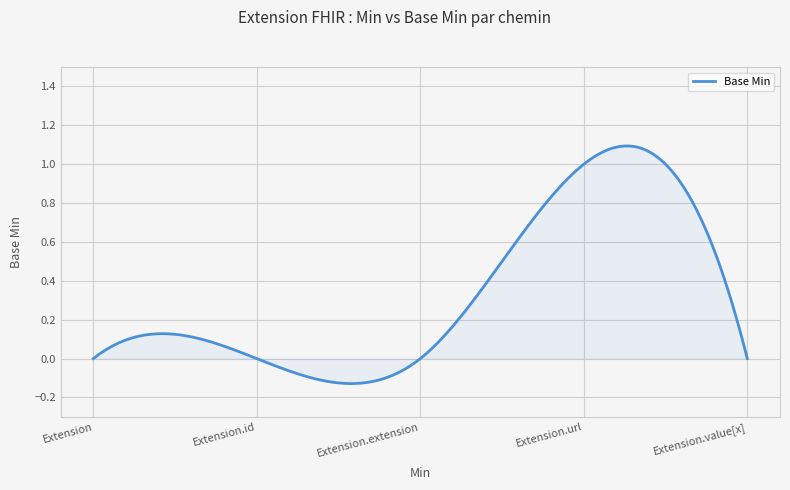

What is the difference between the maximum and minimum values?

1.2